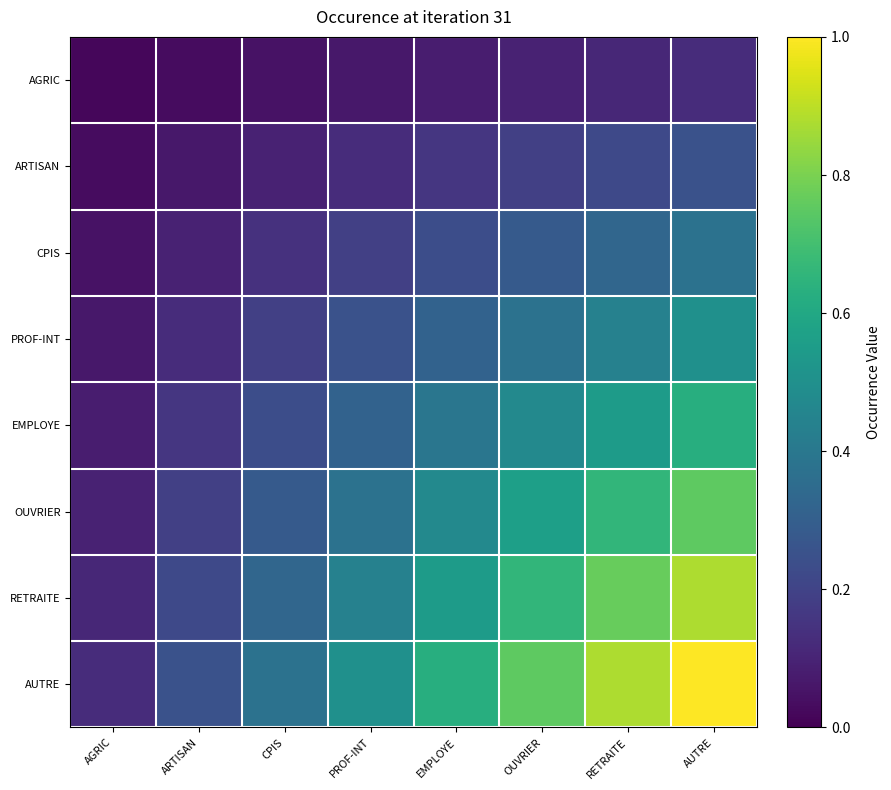

Which series changed the most between AGRIC and AUTRE?

AUTRE